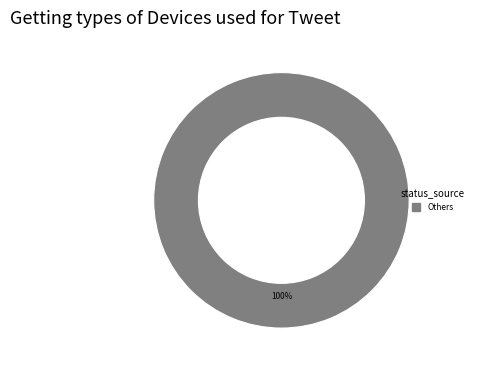

How many slices are in this pie chart?

1